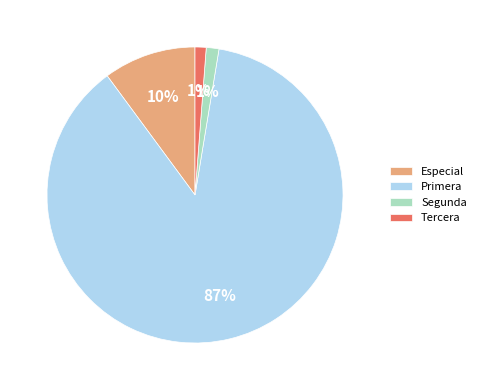

Is there any slice that represents more than half of the pie?

Yes